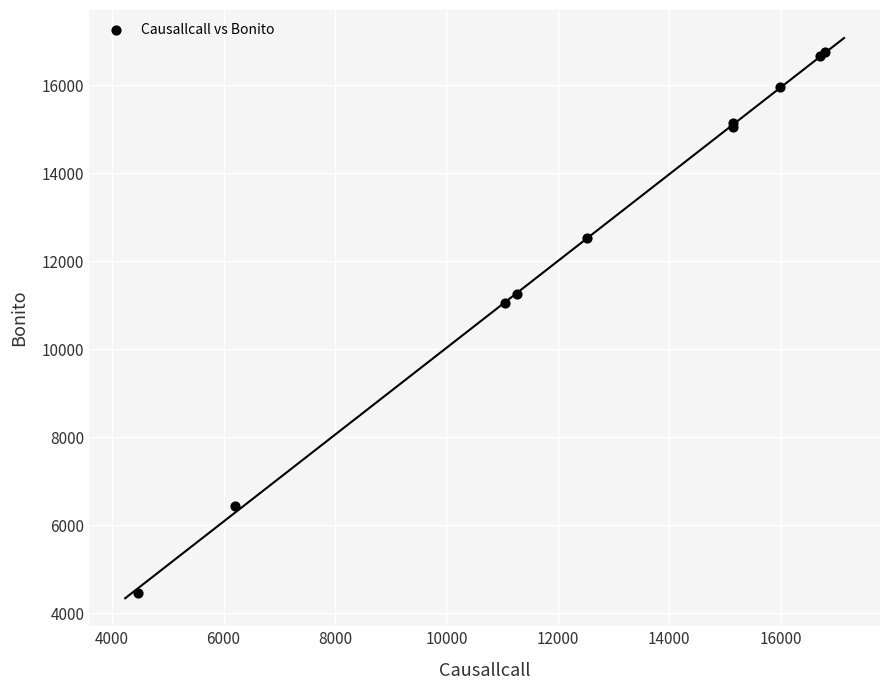

What Y value in the scatter plot is closest to 10598?

11047.0